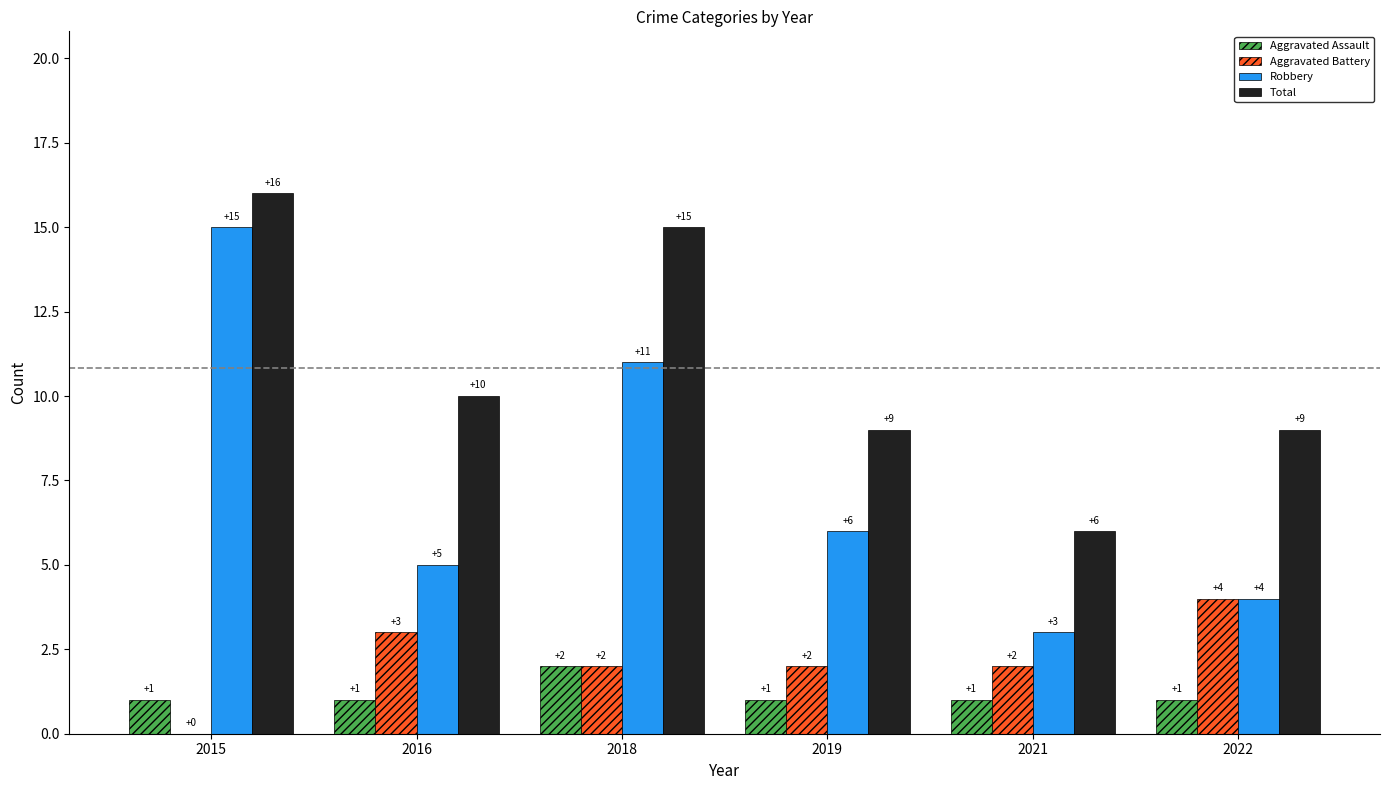

Read the Total value at 2018, to the nearest 5.

15